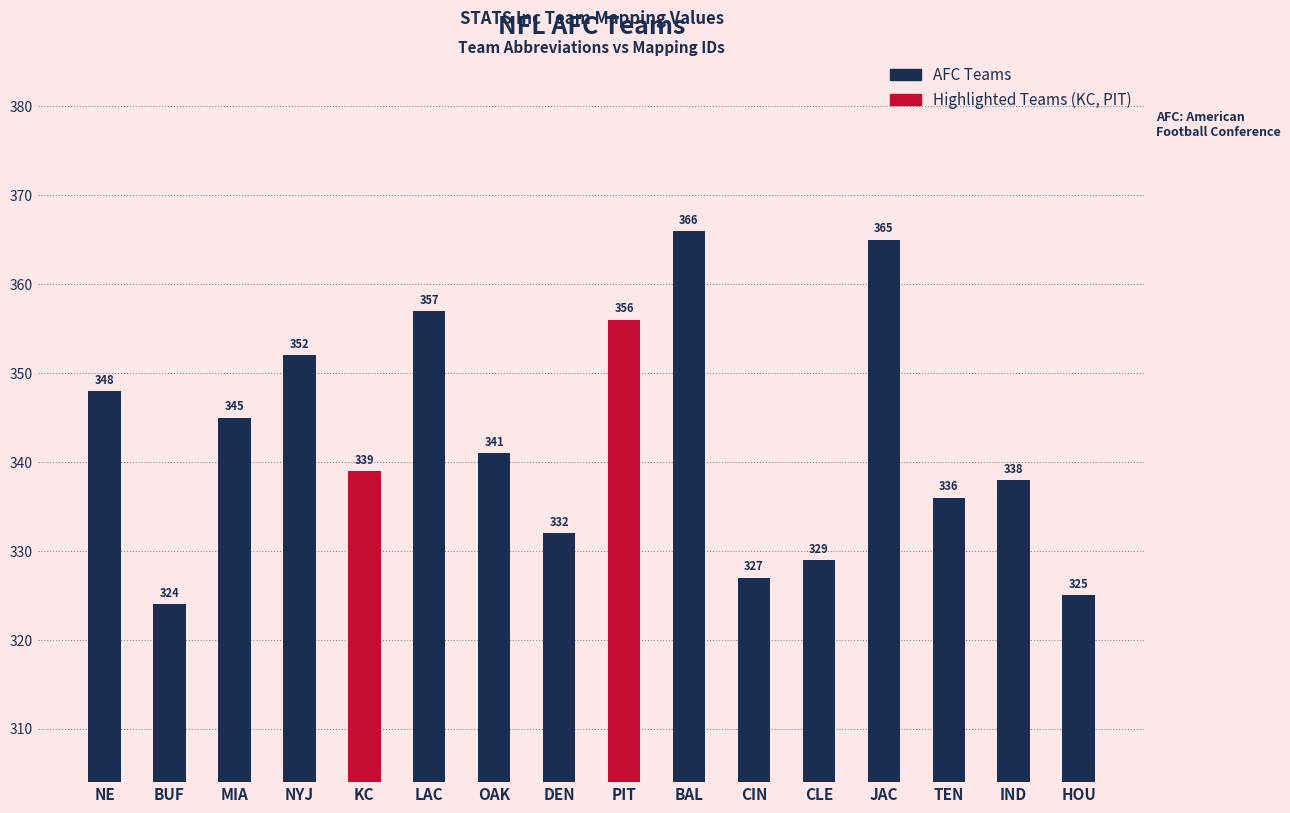

How many data points does each series have?

16